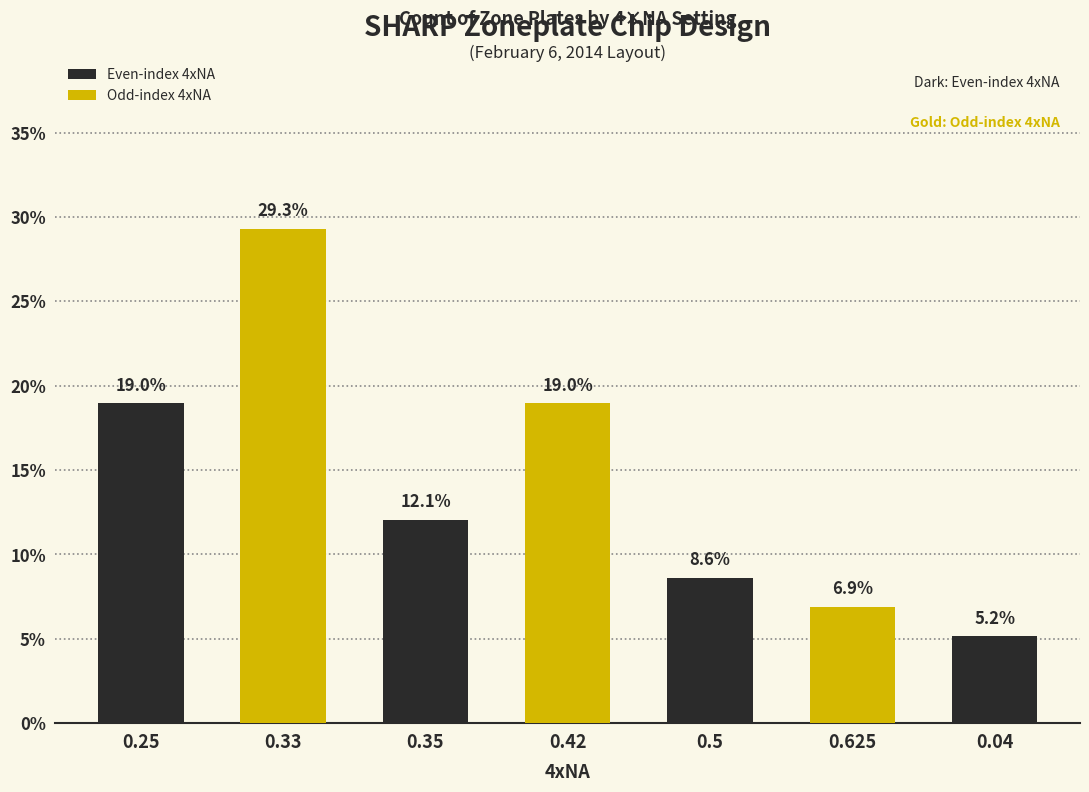

What is the maximum value shown in the chart?

29.3